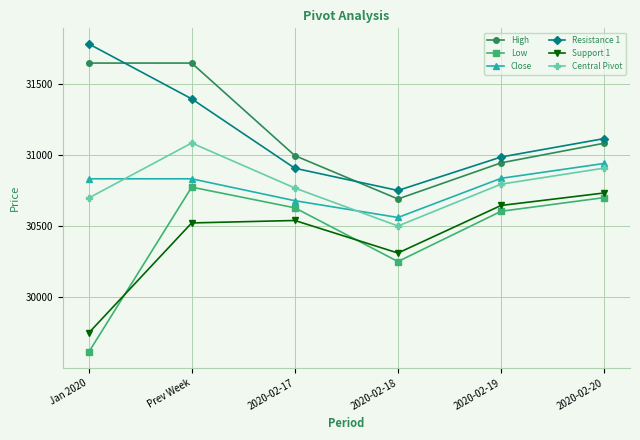

How many lines are shown in the chart?

6